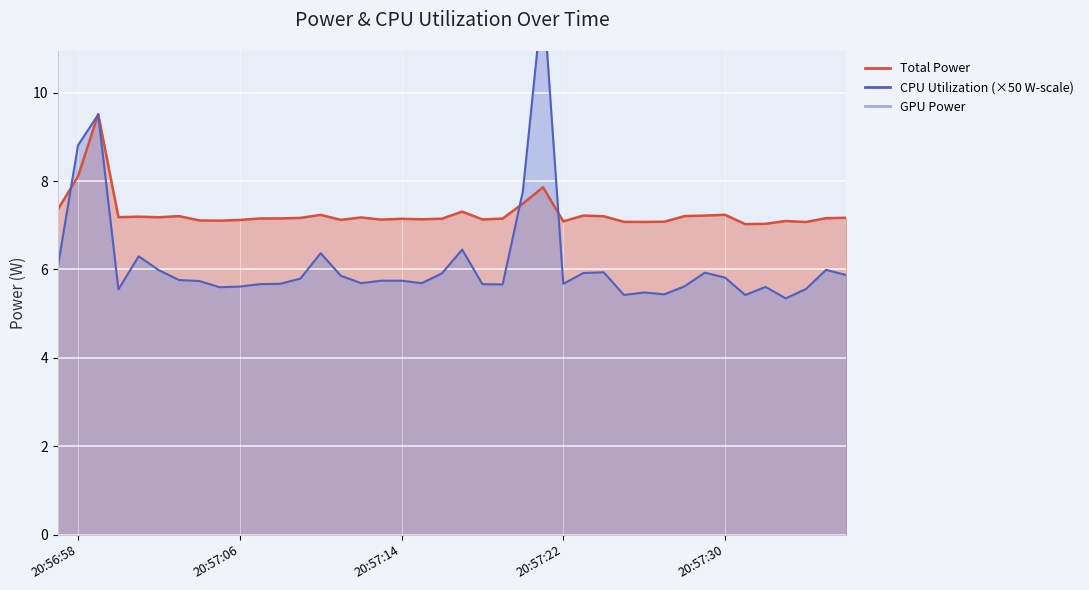

What is the spread (max minus min) of values at 20:57:06?

1.5